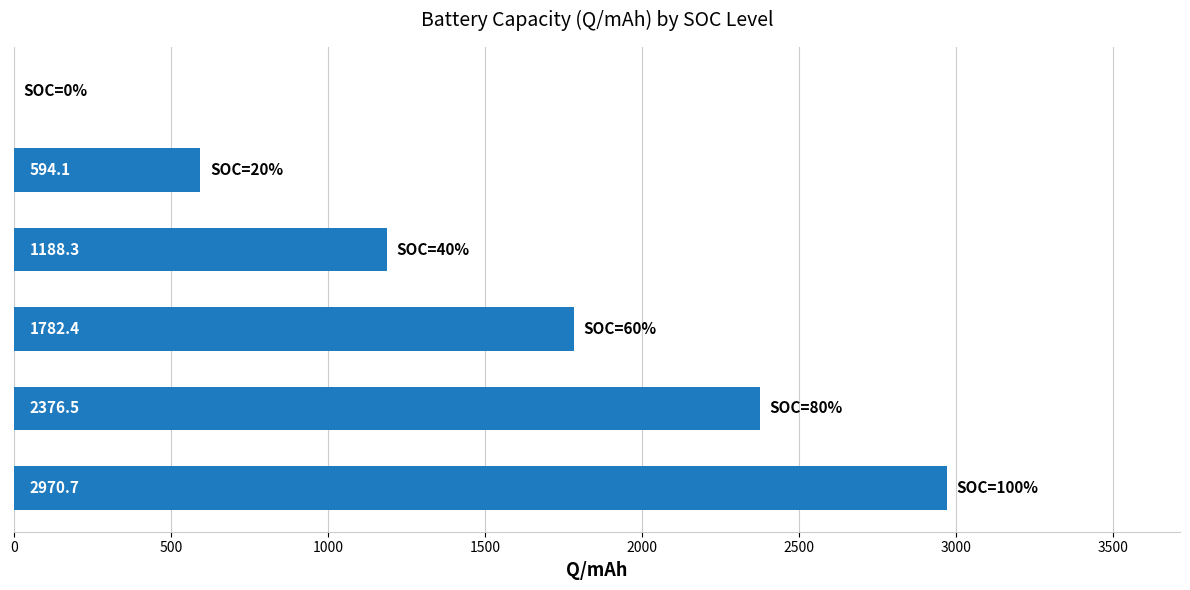

What is the greatest value displayed?

2970.7